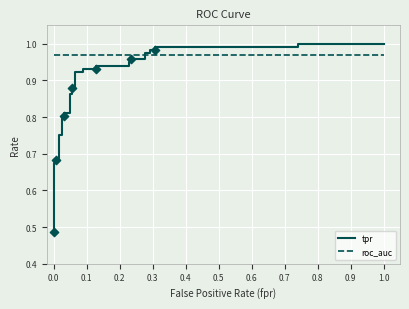

Which series reaches the minimum Y coordinate?

tpr